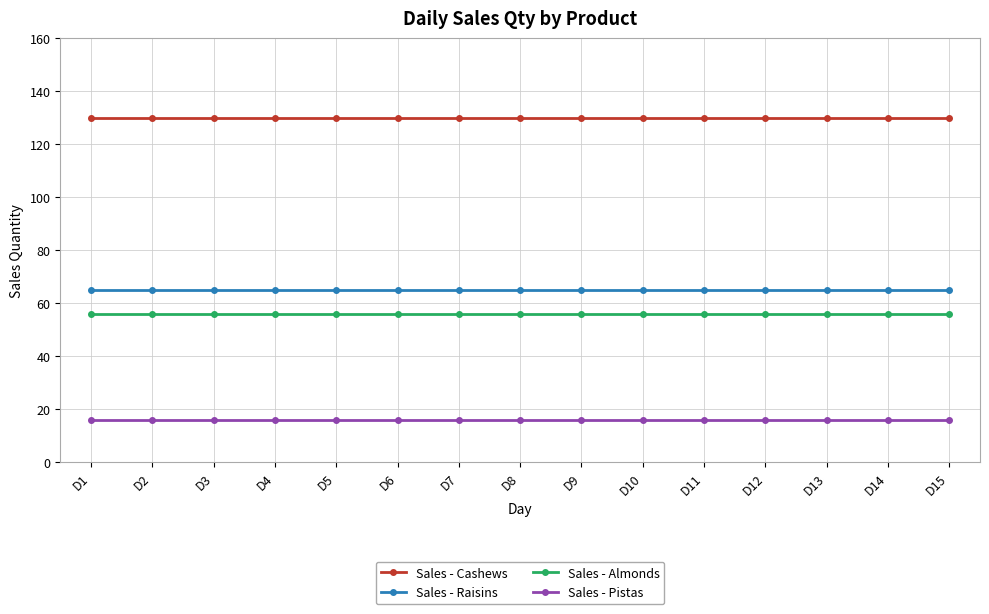

What is the difference between the highest and lowest values at D12?

114